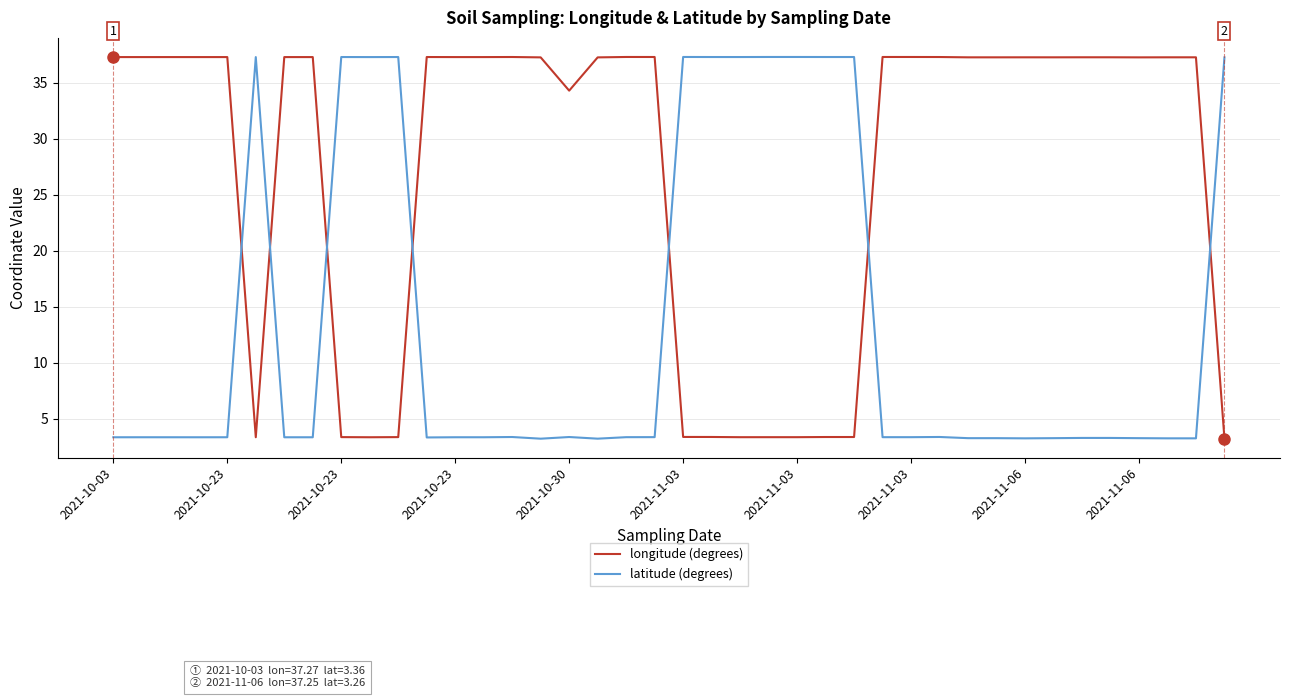

Which series has the largest total across all categories?

longitude (degrees)